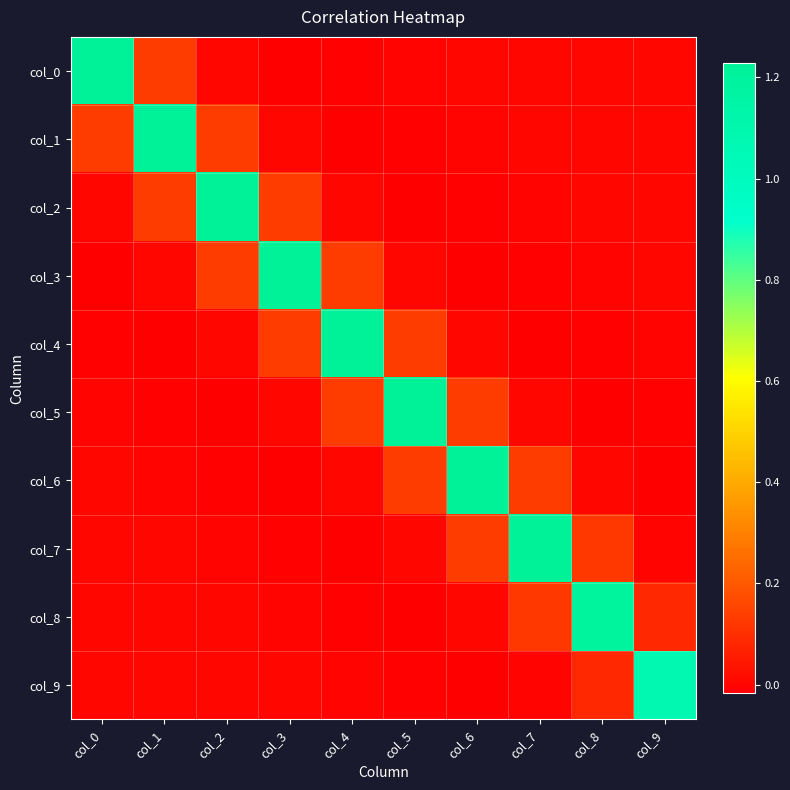

At which category is the sum across all series the highest?

col_2